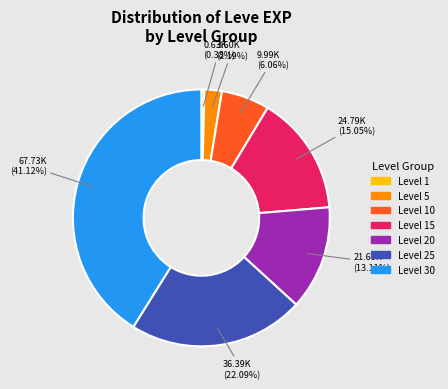

How many slices are in this pie chart?

7